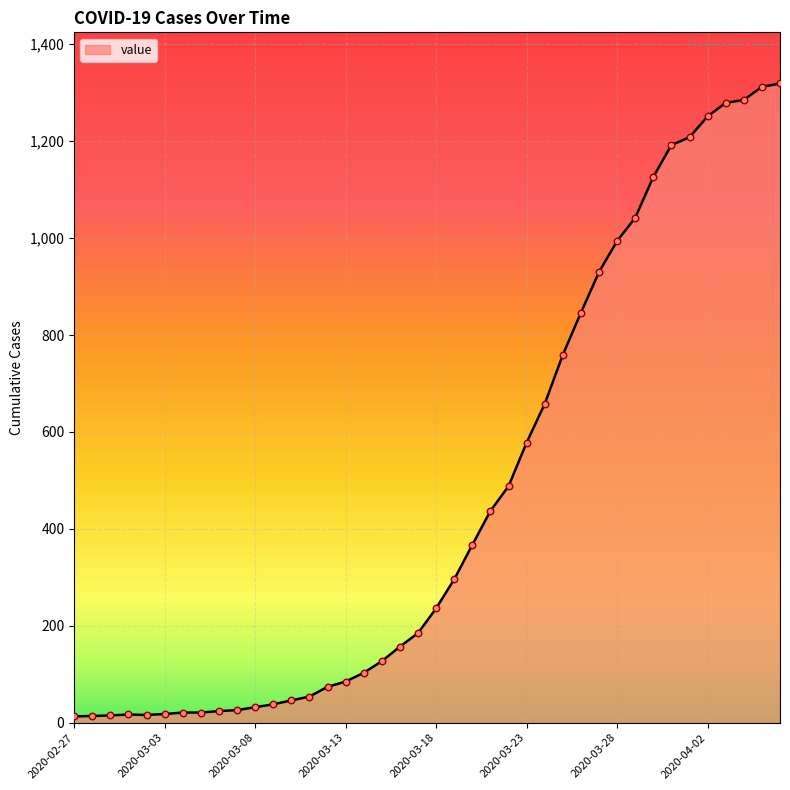

What is the difference between the maximum and minimum values?

1306